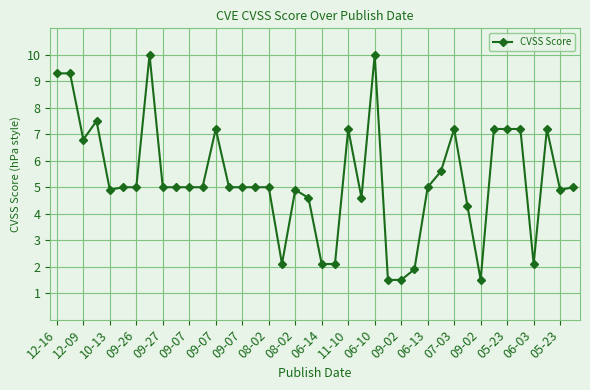

What is the difference between the maximum and minimum values?

8.5